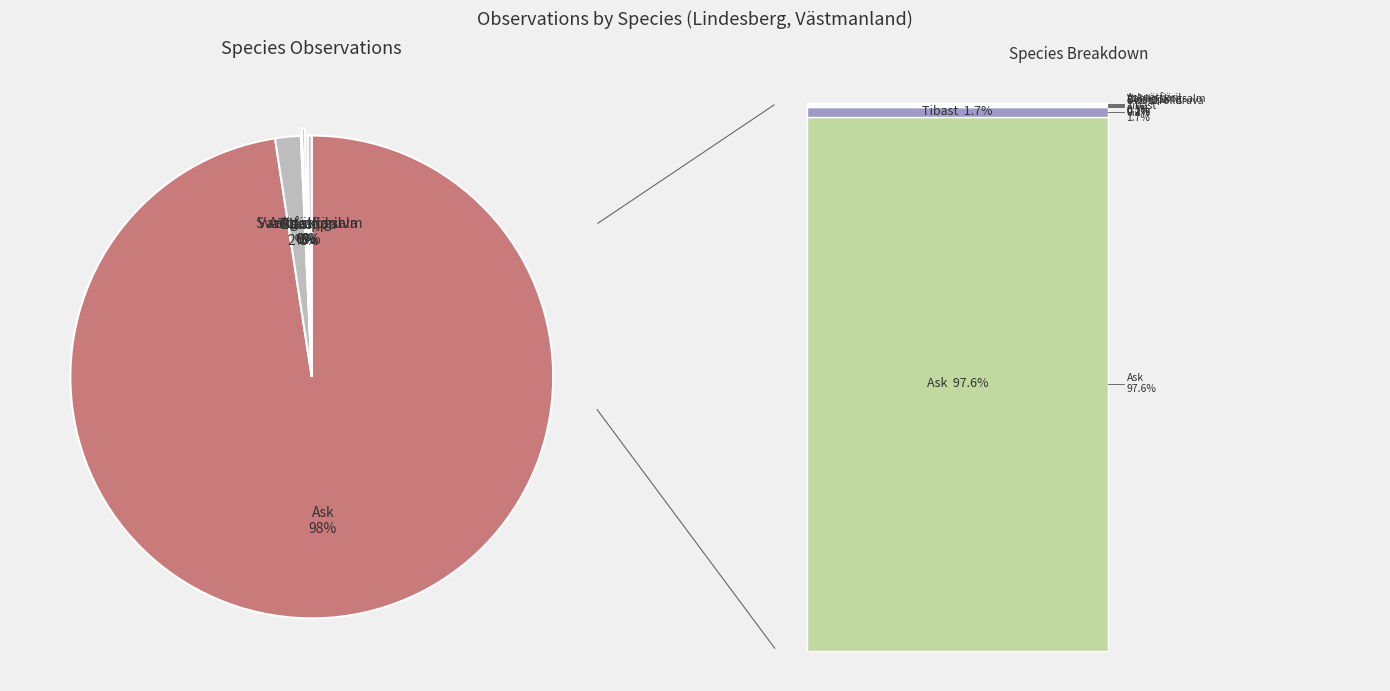

Which category accounts for the majority?

Ask